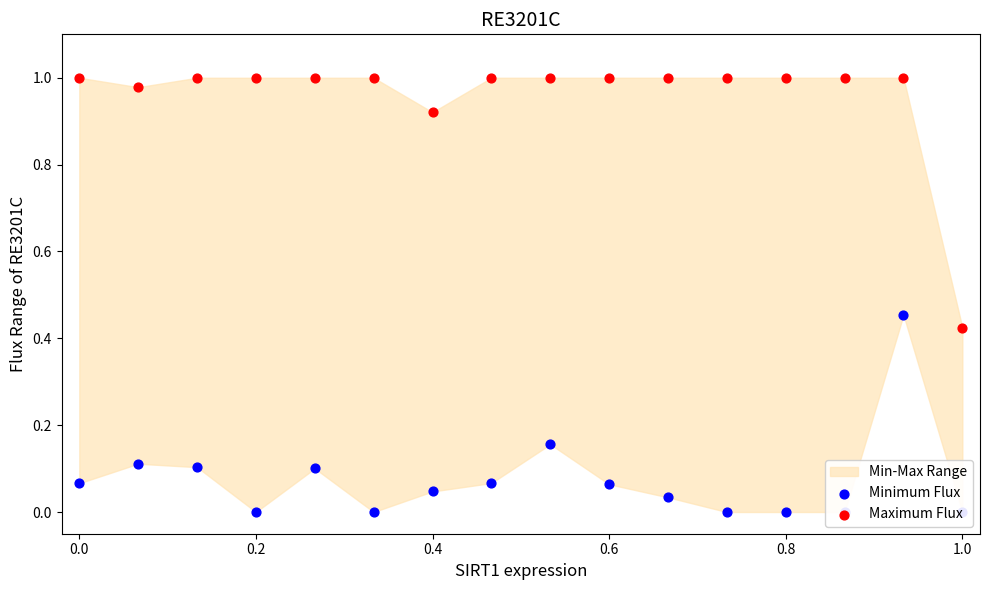

At how many categories does at least one series exceed 0?

16